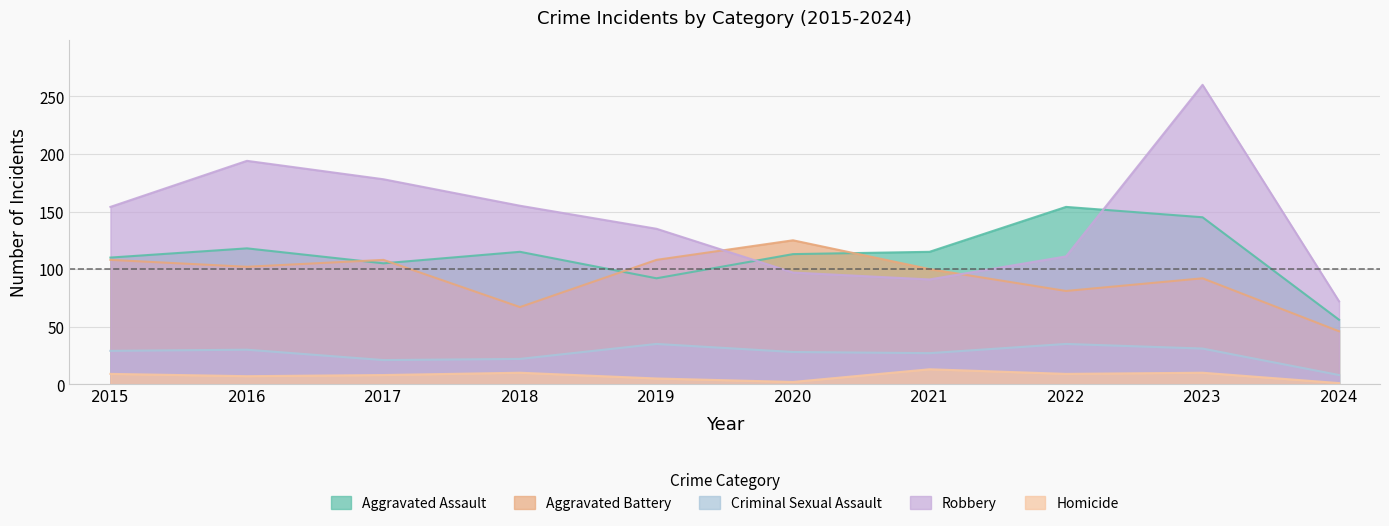

At how many categories does at least one series exceed 10?

10